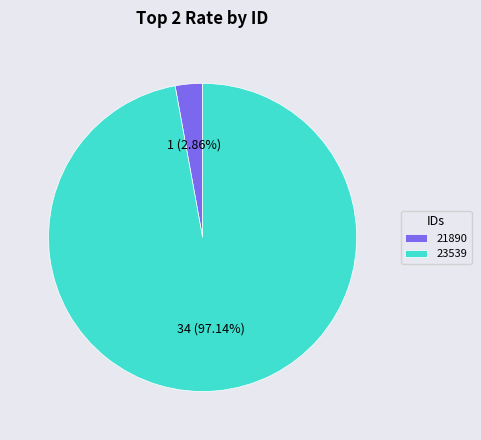

To the nearest percent, what is the difference between the largest and smallest slice percentages?

94%